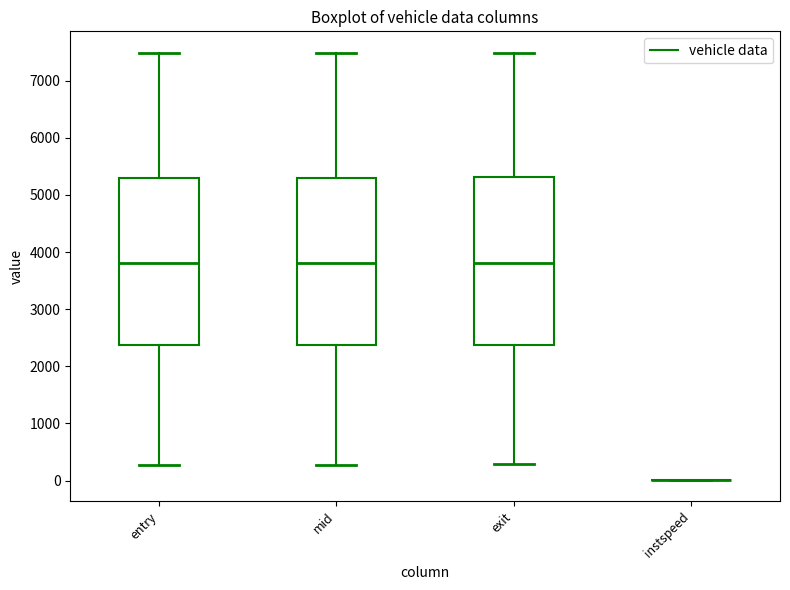

Reading left to right, read every box against the y-axis: the position of its median line, the range the box covers, and the ends of its whiskers. The values are not printed on the chart, so give them approximately, as read against the axis.

entry: median 3800, box 2400 to 5300, whiskers 300 to 7500
mid: median 3800, box 2400 to 5300, whiskers 300 to 7500
exit: median 3800, box 2400 to 5300, whiskers 300 to 7500
instspeed: box collapsed to a line at 0, whiskers 0 to 0